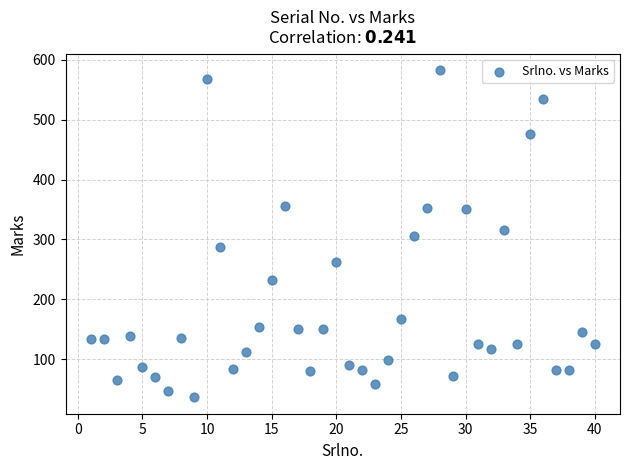

What is the range of X values (max minus min)?

39